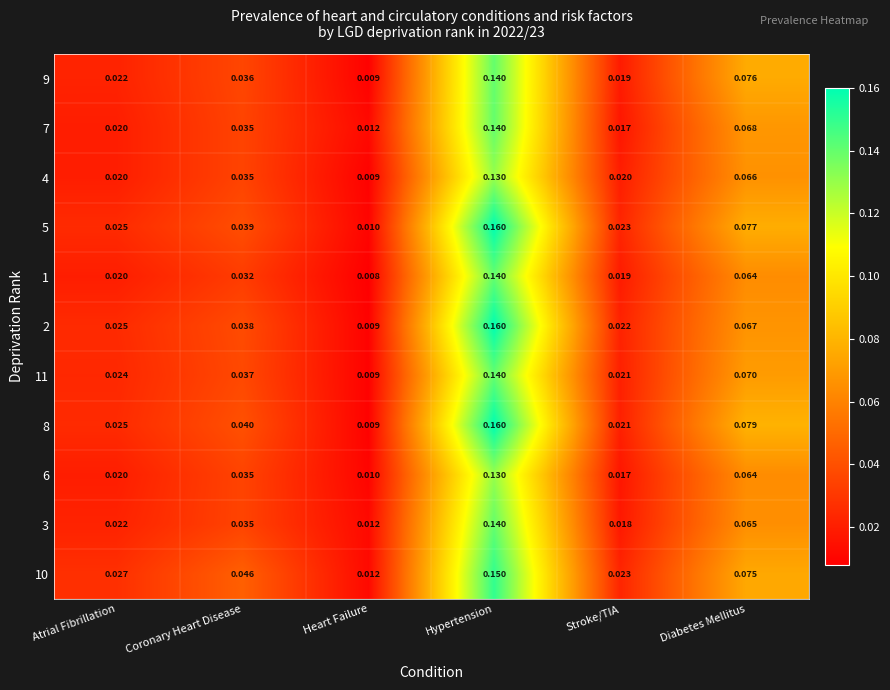

At which label does 9 reach its minimum?

Heart Failure